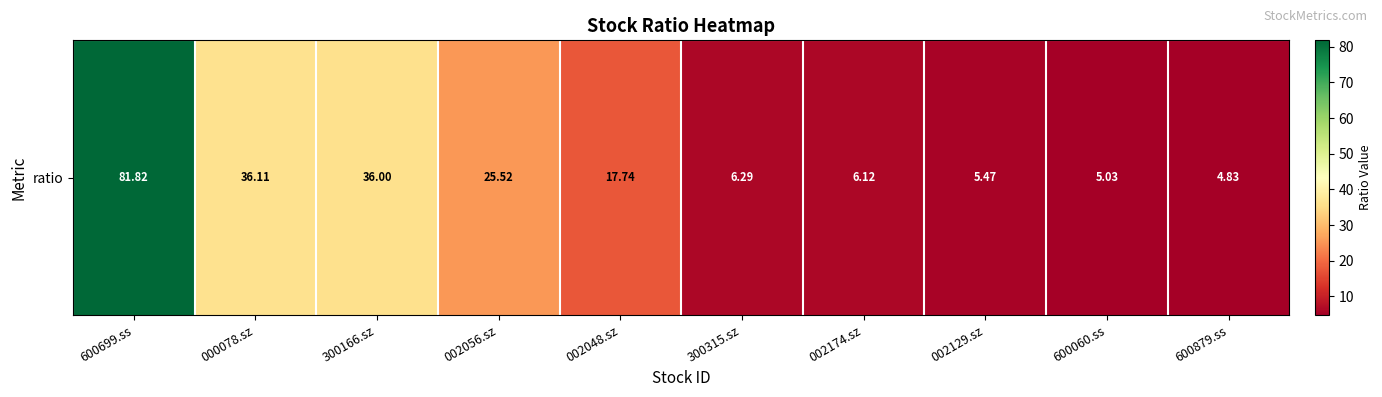

Where does the data first go above 17?

600699.ss